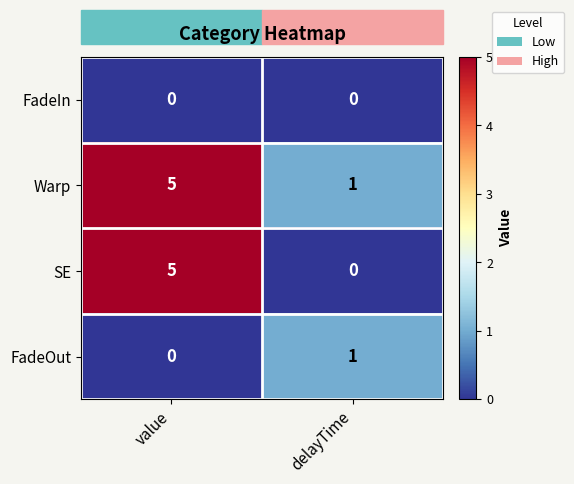

What is the difference between the maximum and minimum values in the SE series?

5